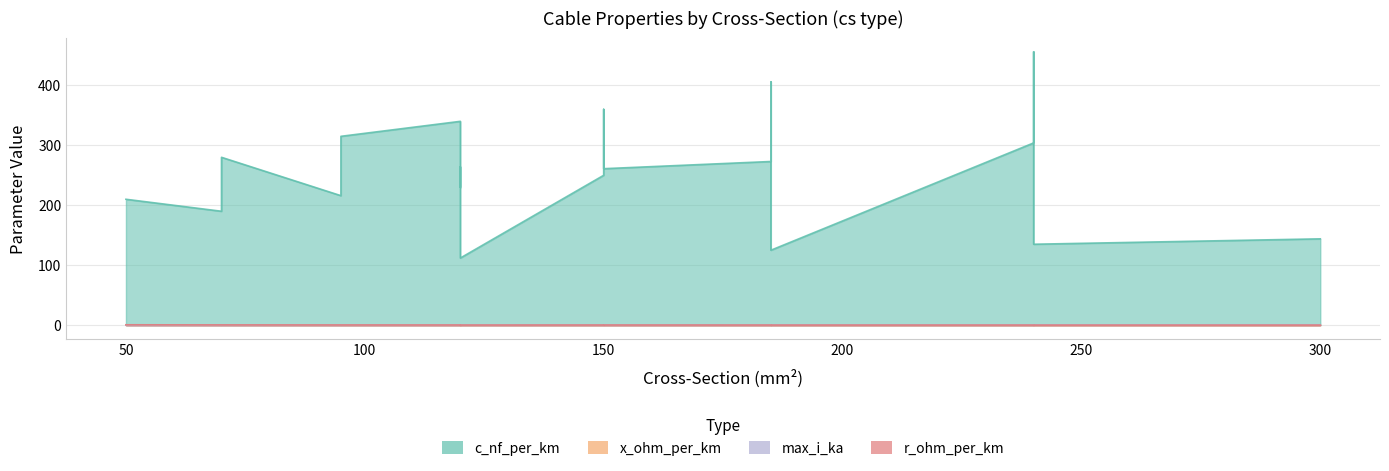

True or false: x_ohm_per_km and c_nf_per_km cross at least once.

False